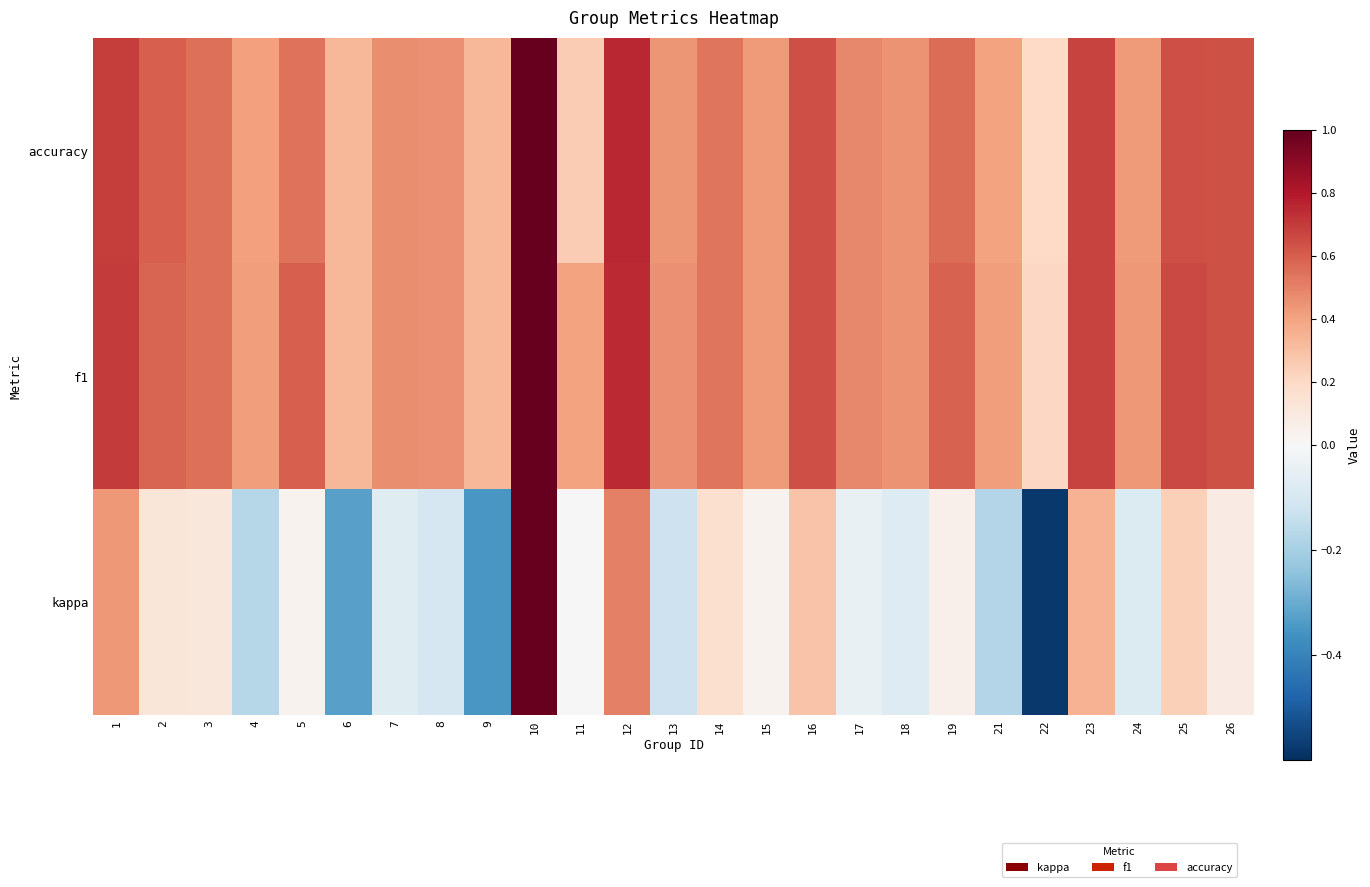

Count the number of categories in the chart.

25